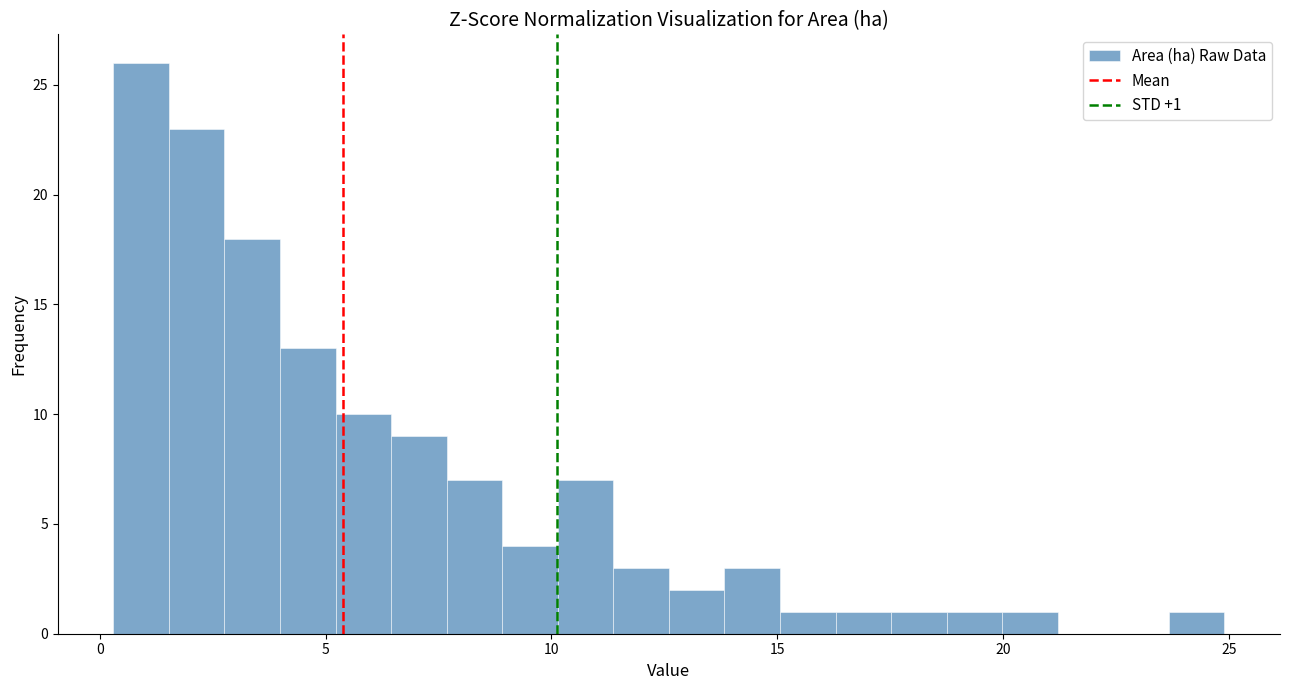

Around what value on the x-axis is the tallest bar? Give the approximate position of its centre, as read against the axis.

1.0